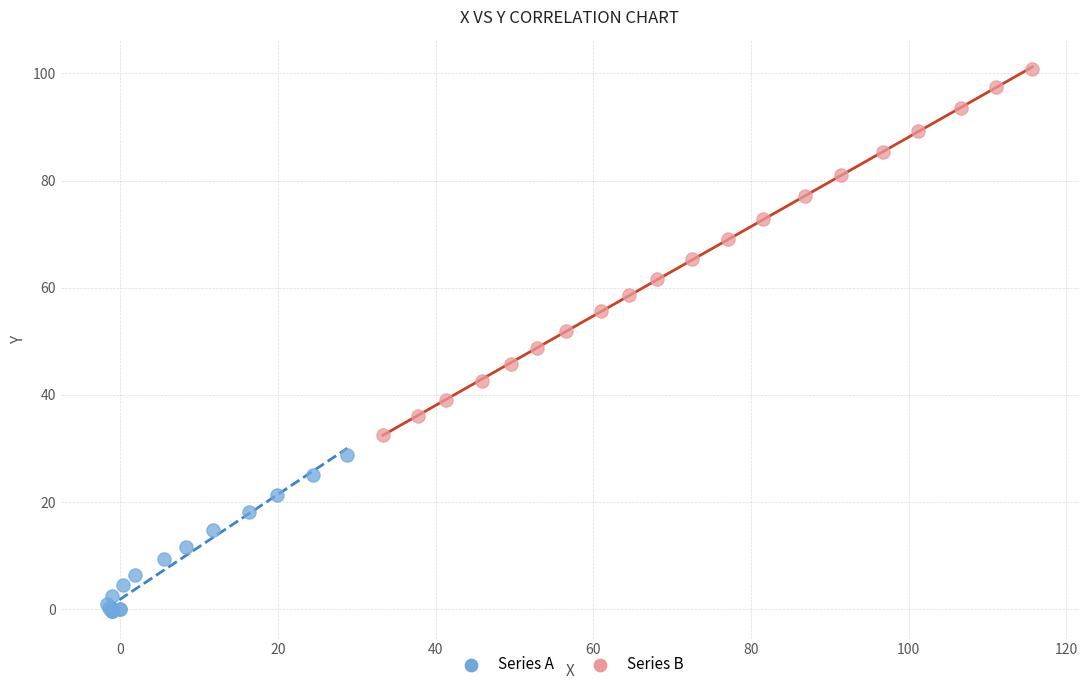

Which series has the widest spread of Y values?

Series B